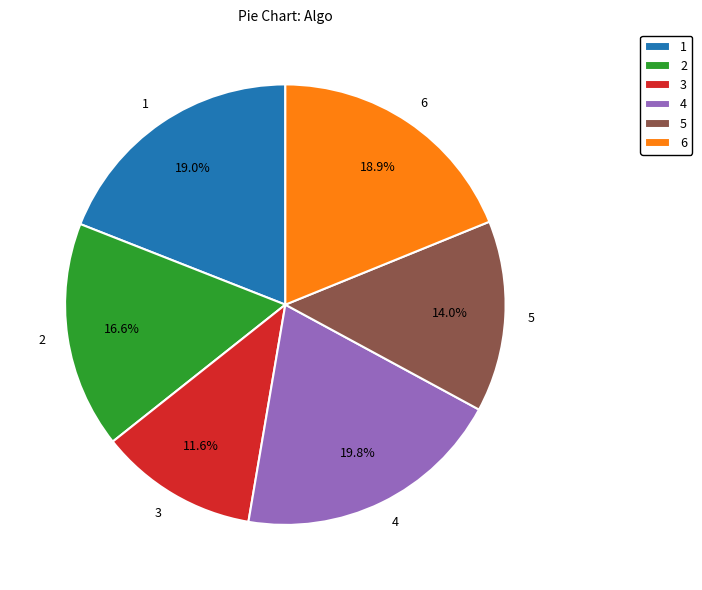

What percentage is the 2 slice, to the nearest percent?

17%